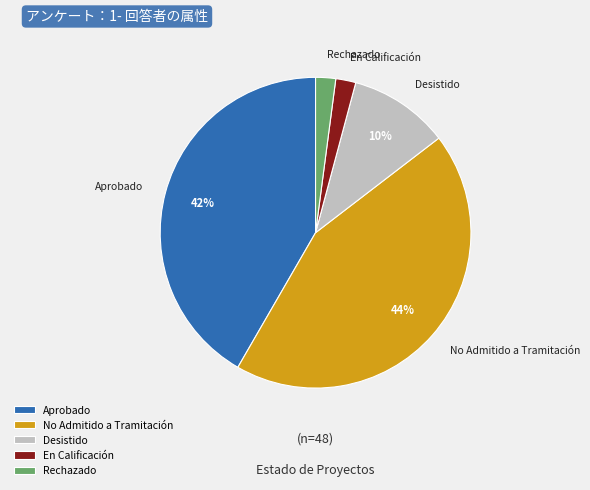

Which slice is the largest?

No Admitido a Tramitación